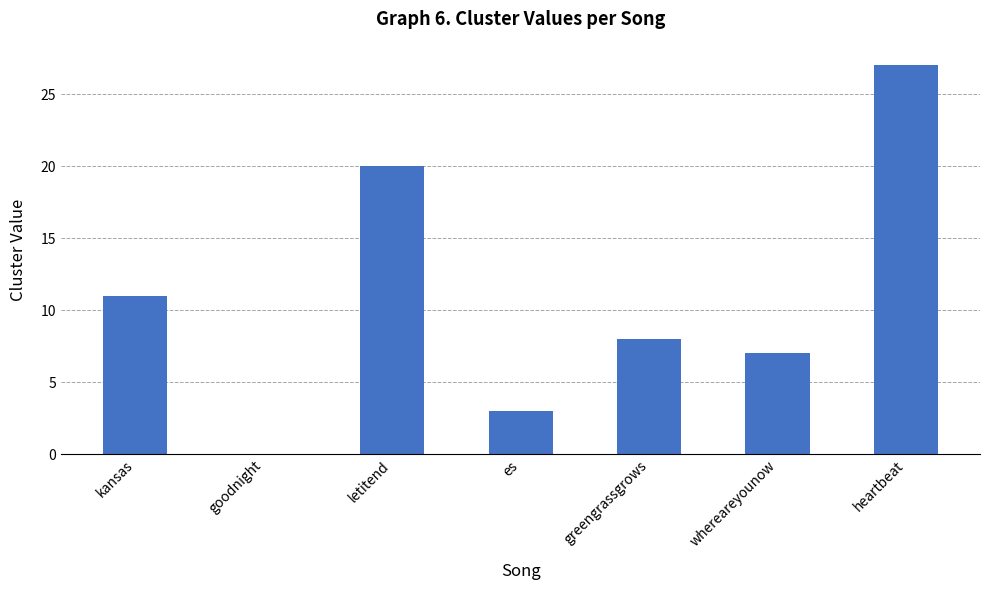

Approximately how many times larger is the value at es compared to kansas?

0.3